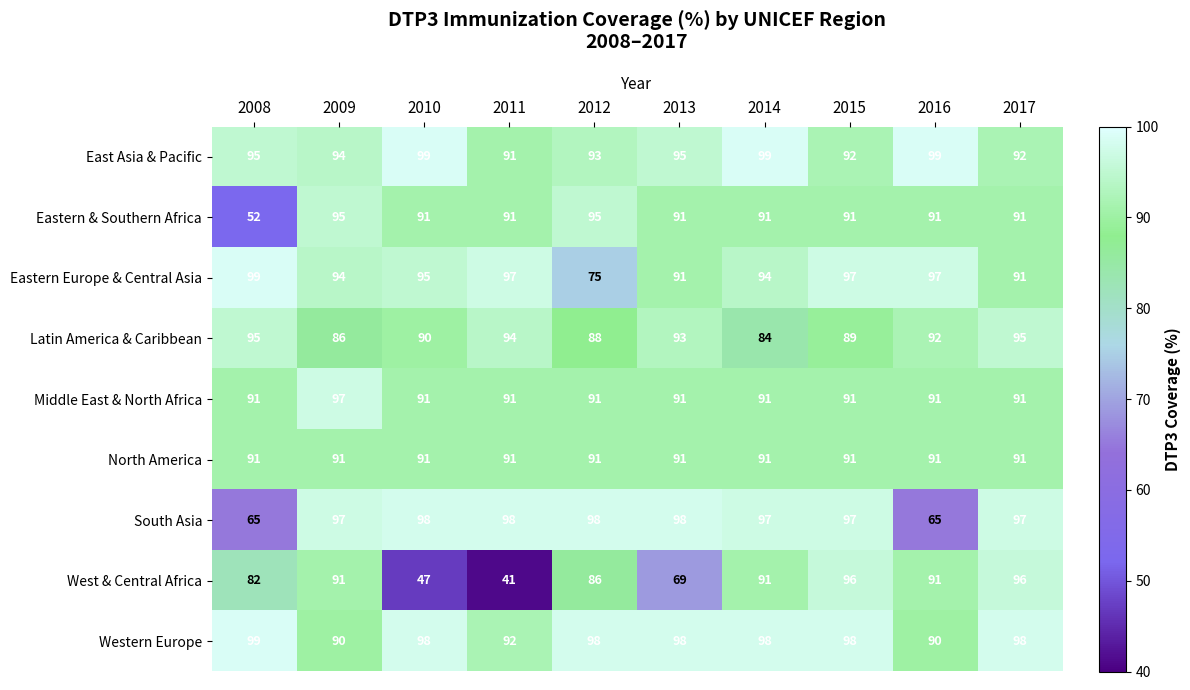

What is the difference between the highest and lowest values at 2014?

15